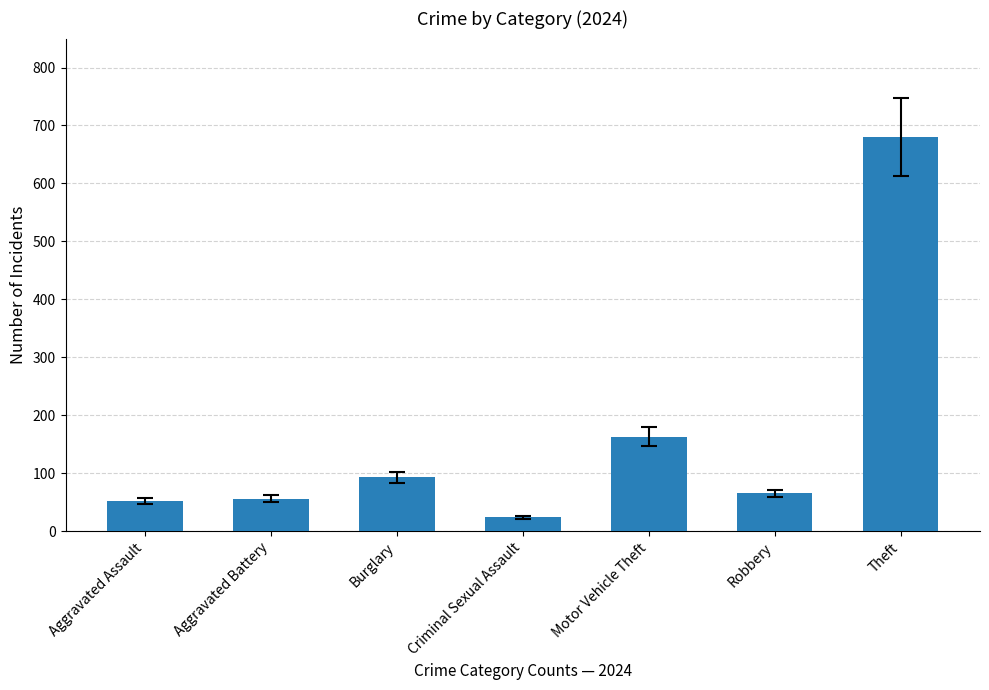

At which label is the value closest to 352?

Motor Vehicle Theft